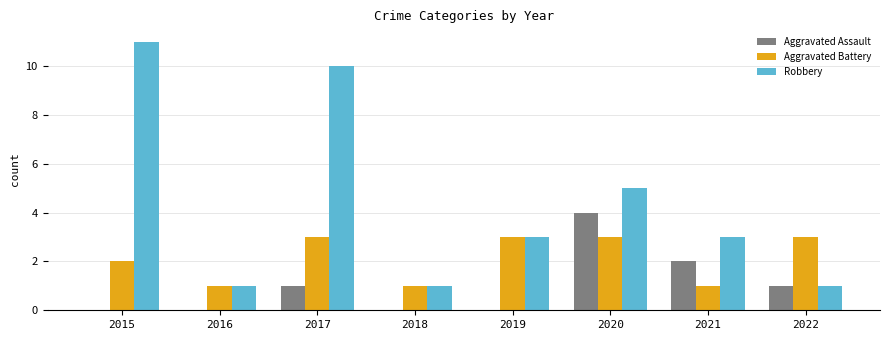

What is the maximum value for Aggravated Assault?

4